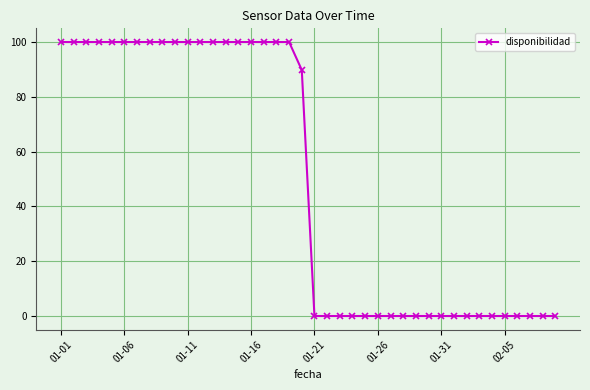

What is the difference between the maximum and minimum values?

100.0